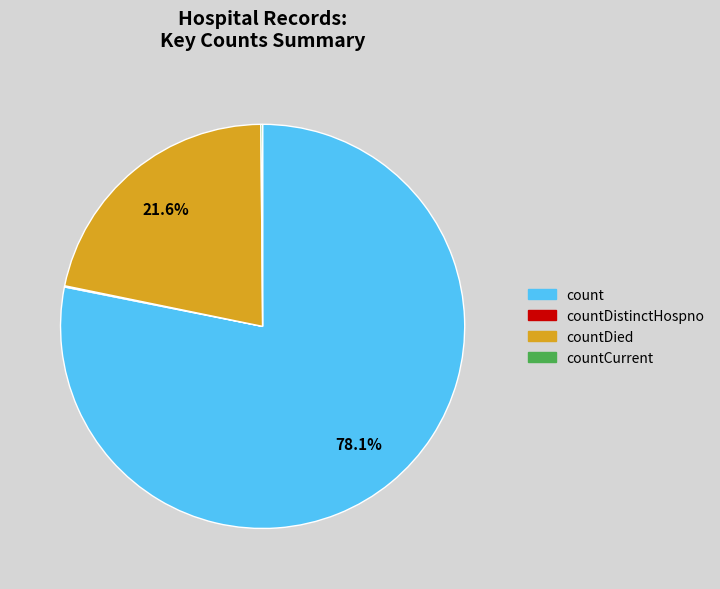

Is there any slice that represents more than half of the pie?

Yes